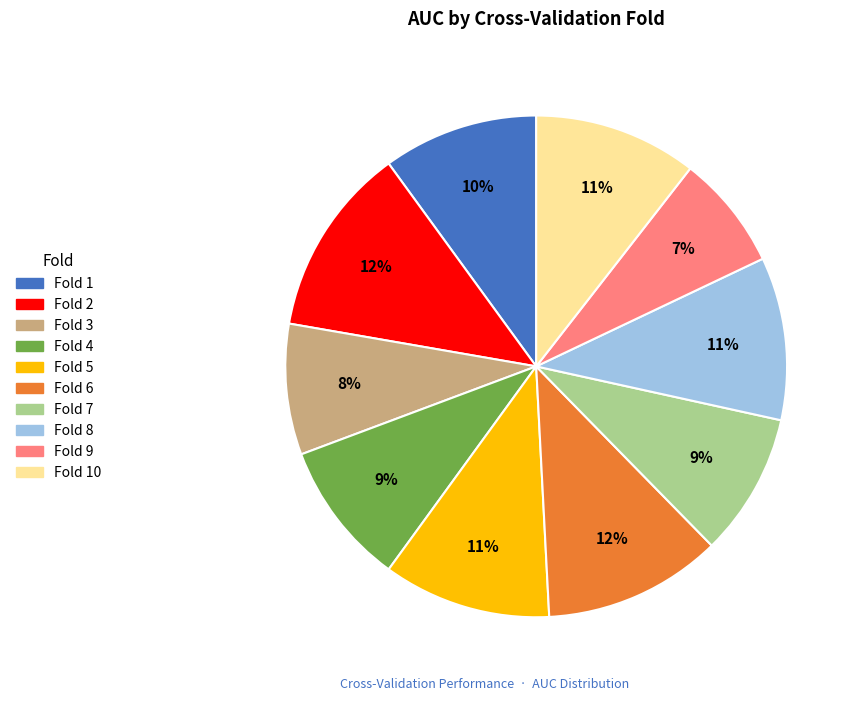

Is there a majority slice in this chart?

No